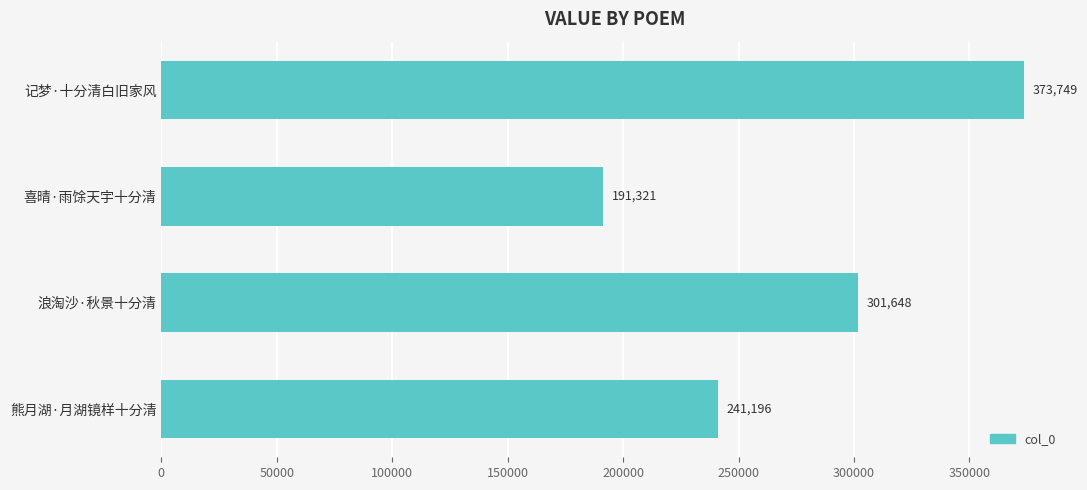

What is the difference between the second highest and second lowest values?

60452